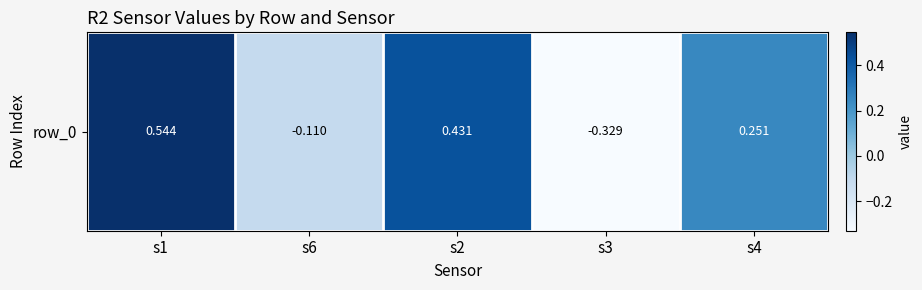

Count the number of data series in this chart.

1